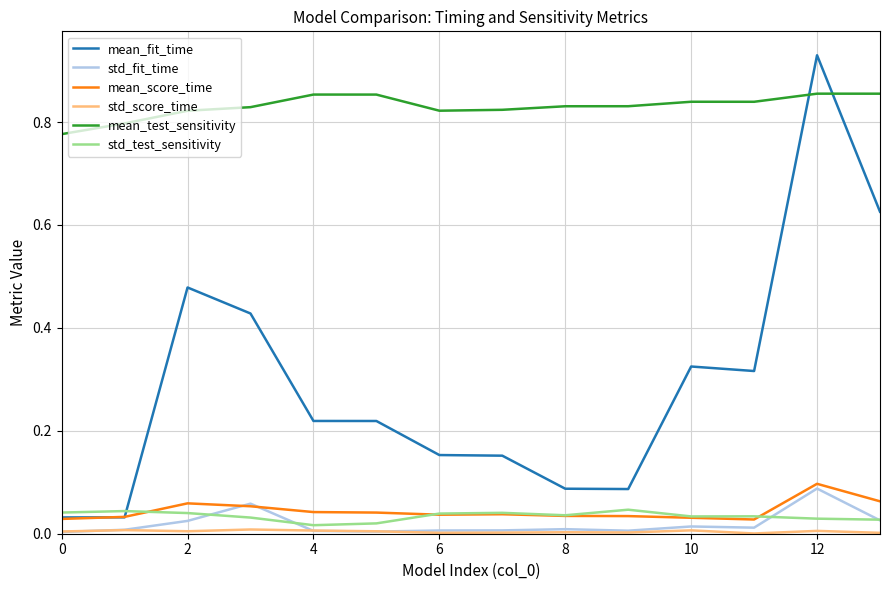

After their last crossing, which series has the higher values: mean_fit_time or mean_test_sensitivity?

mean_test_sensitivity